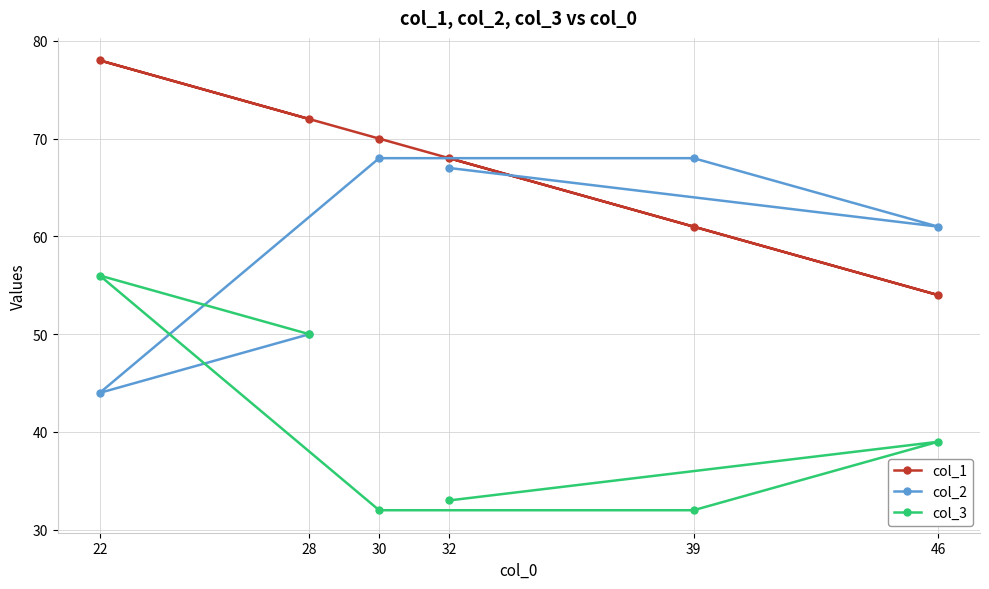

List the labels in order of col_1 value, smallest first.

46, 39, 32, 30, 28, 22